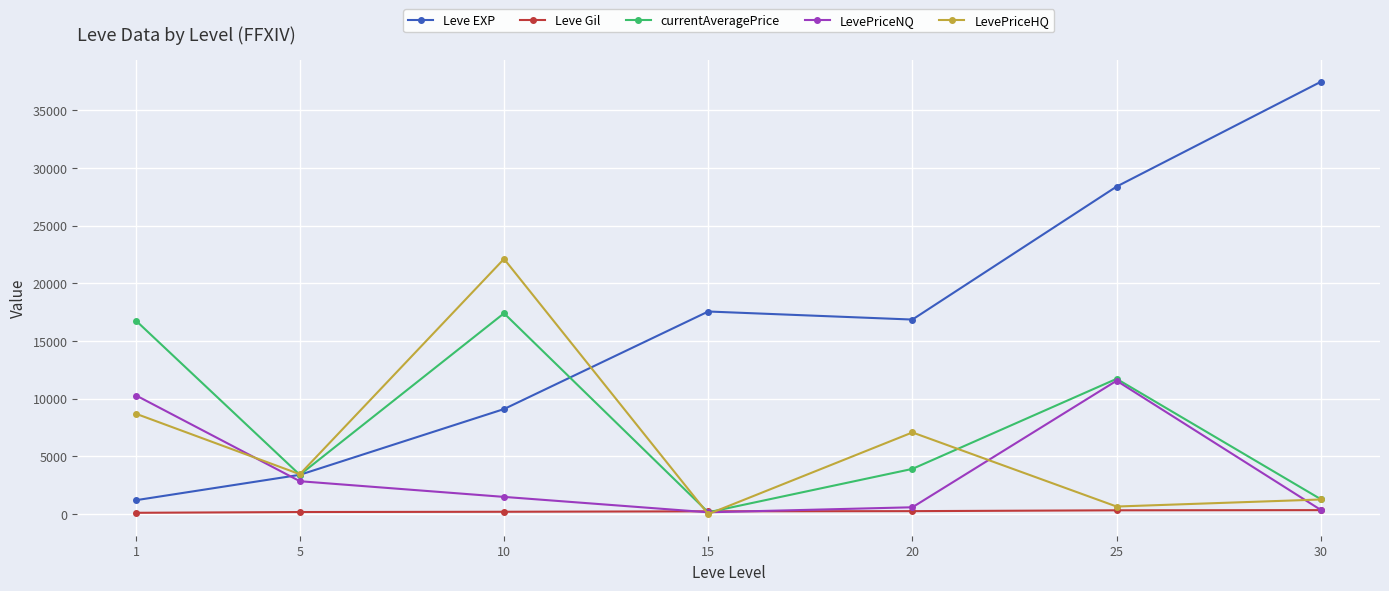

List the series in order of their peak value, lowest first.

Leve Gil, LevePriceNQ, currentAveragePrice, LevePriceHQ, Leve EXP